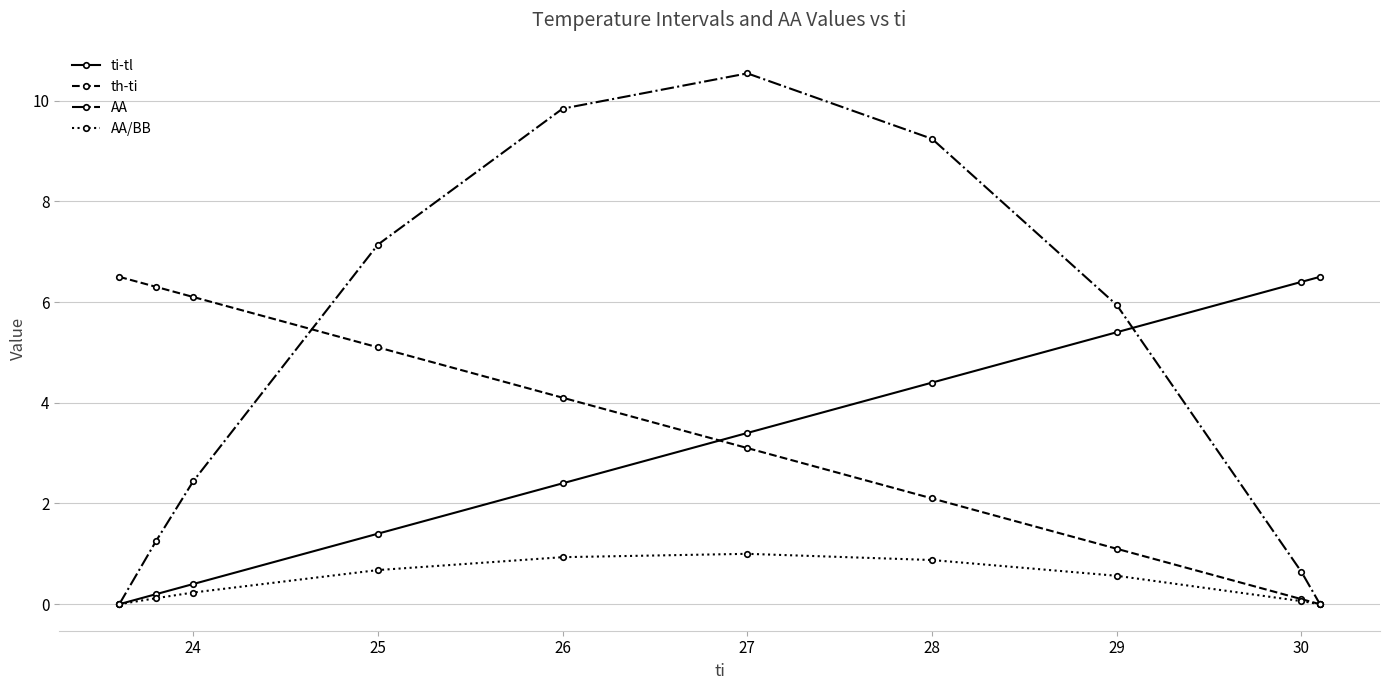

How many values in the th-ti series exceed 4?

5